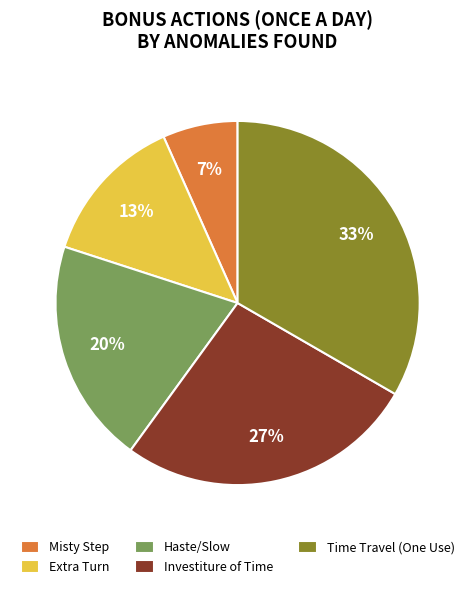

To the nearest percent, what portion does Haste/Slow represent?

20%